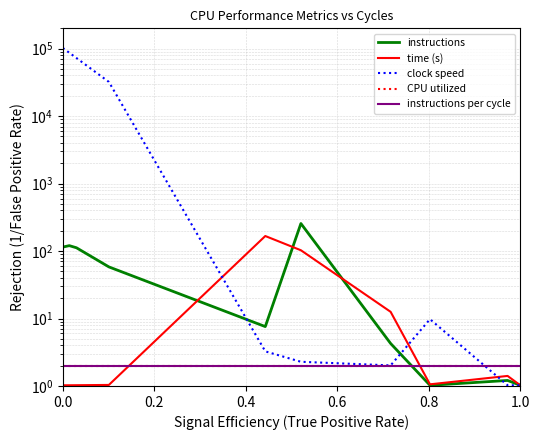

Which series ends up on top after the final intersection of clock speed and time (s)?

time (s)